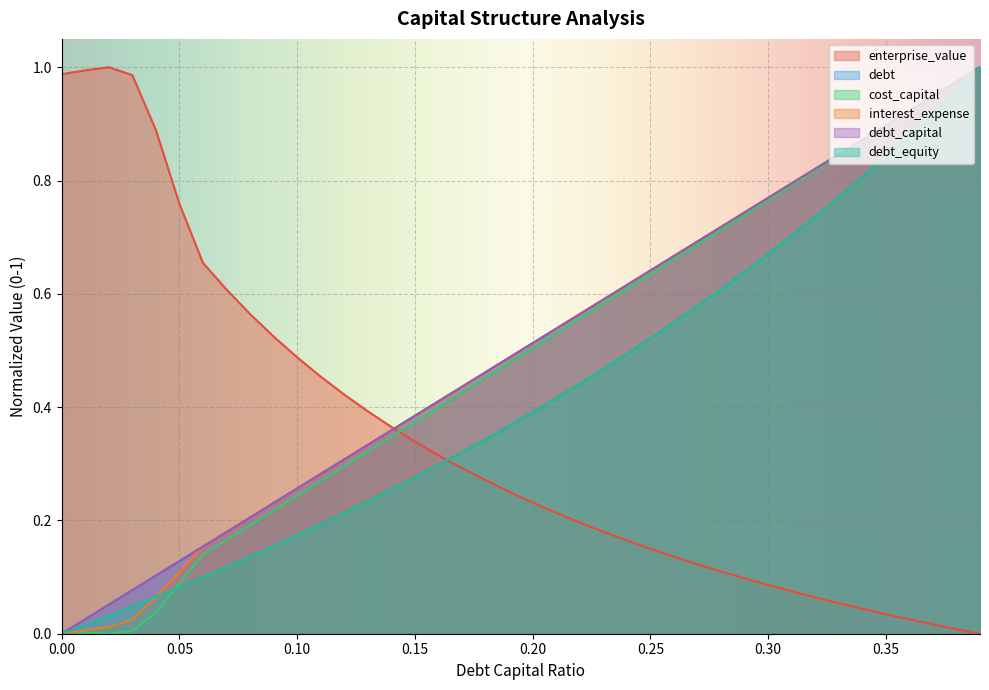

What is the sum of all debt_capital values?

20.0